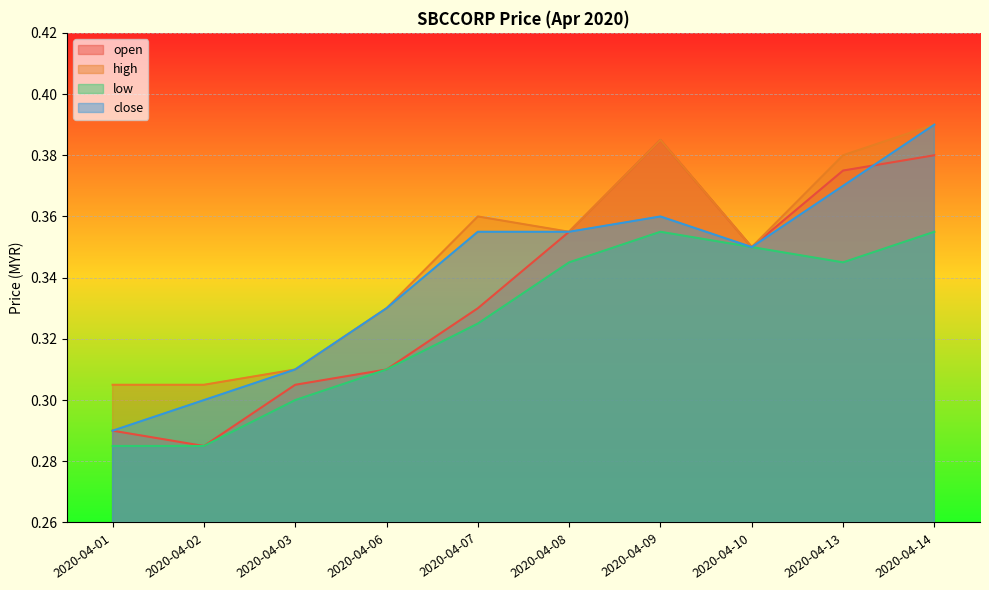

What is the difference between the maximum and minimum values in the open series?

0.1